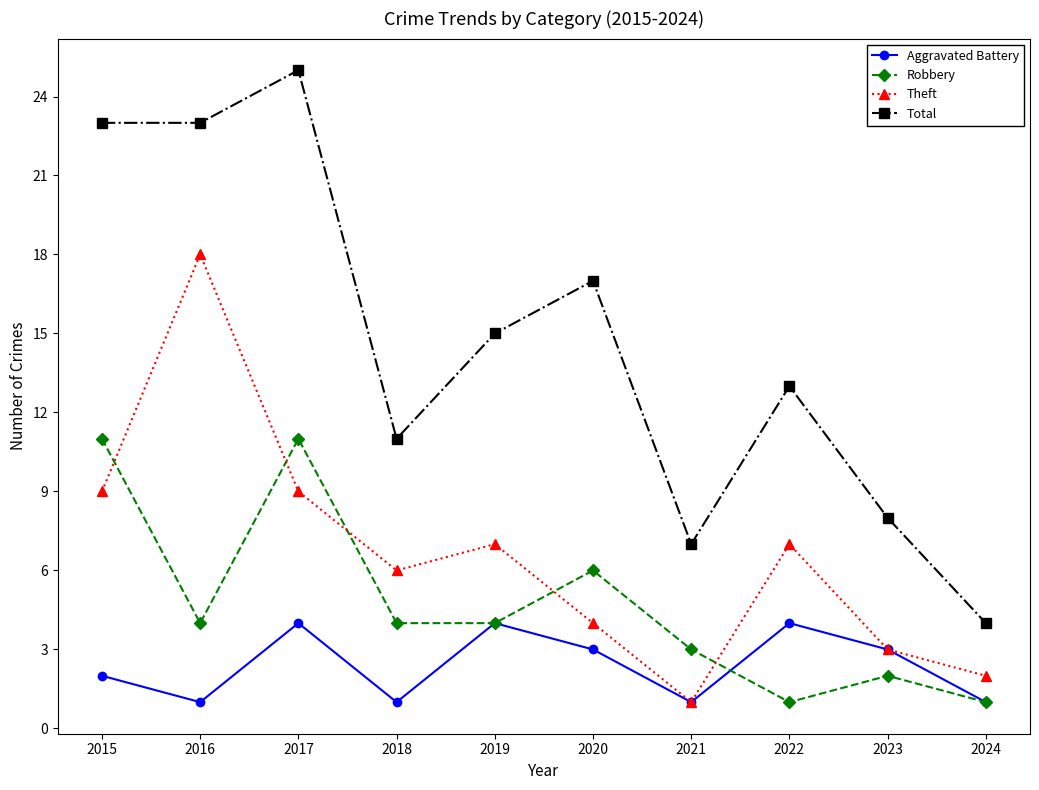

How many series are shown in this chart?

4